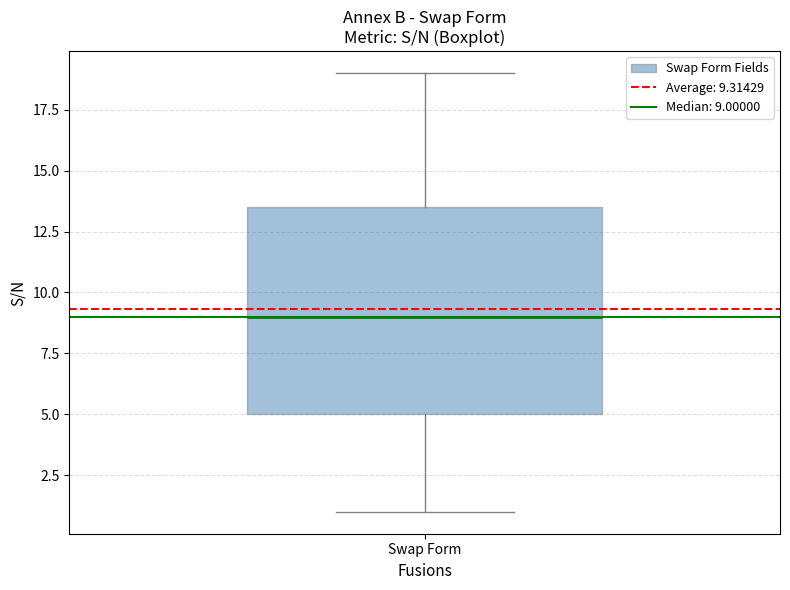

Read this box plot against the y-axis: the position of the median line, the range covered by the box, and the ends of both whiskers. The values are not printed on the chart, so give them approximately, as read against the axis.

median 9.0, box 5.0 to 13.5, whiskers 1.0 to 19.0